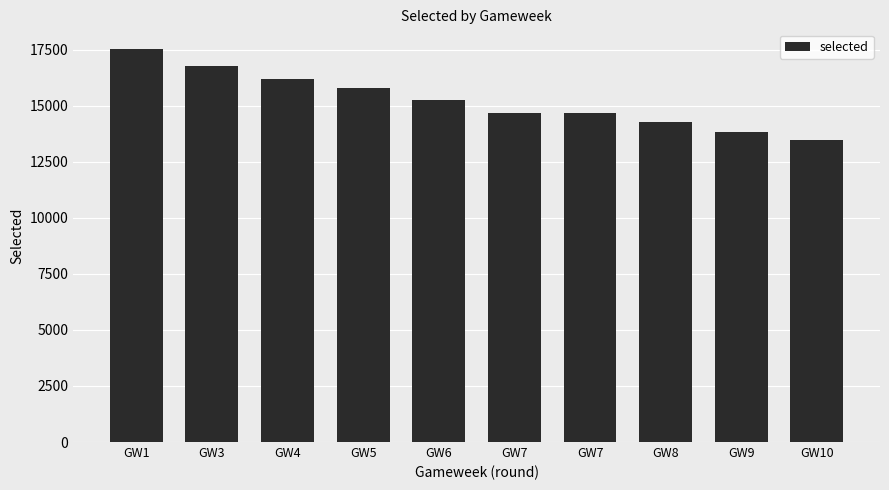

How many bars are there in total?

10